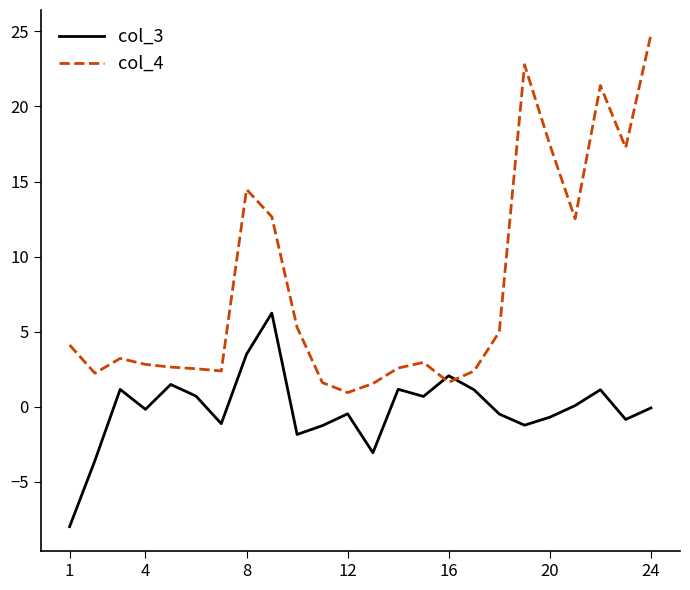

What is the difference between the maximum and minimum values in the col_3 series?

14.2